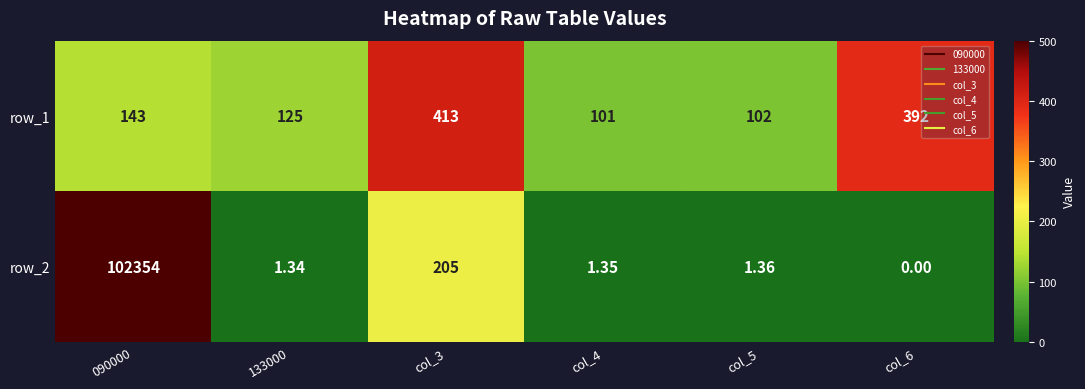

What is the spread (max minus min) of values at 090000?

102211.0